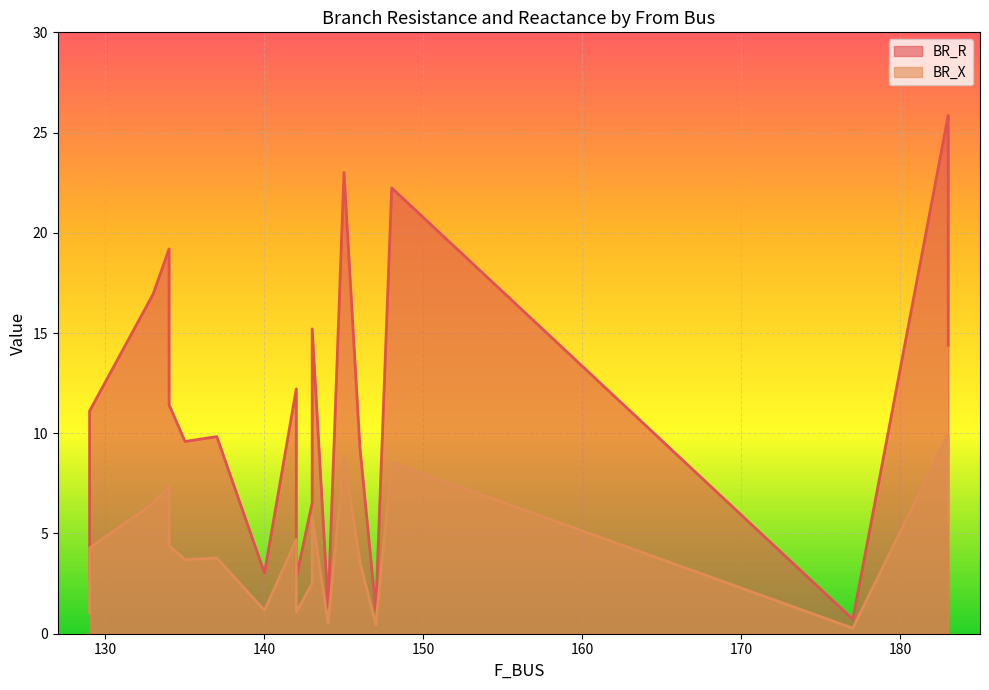

Which series has the widest spread of values?

BR_R